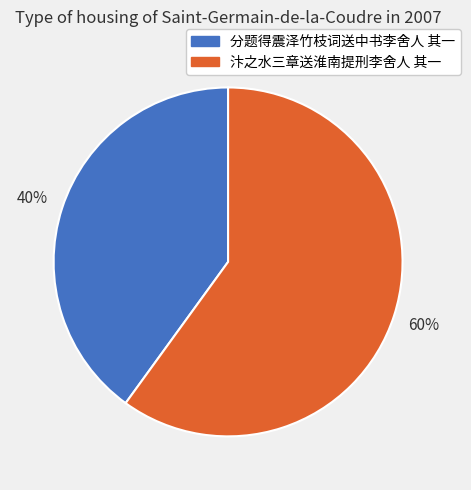

What is the majority slice?

汴之水三章送淮南提刑李舍人 其一